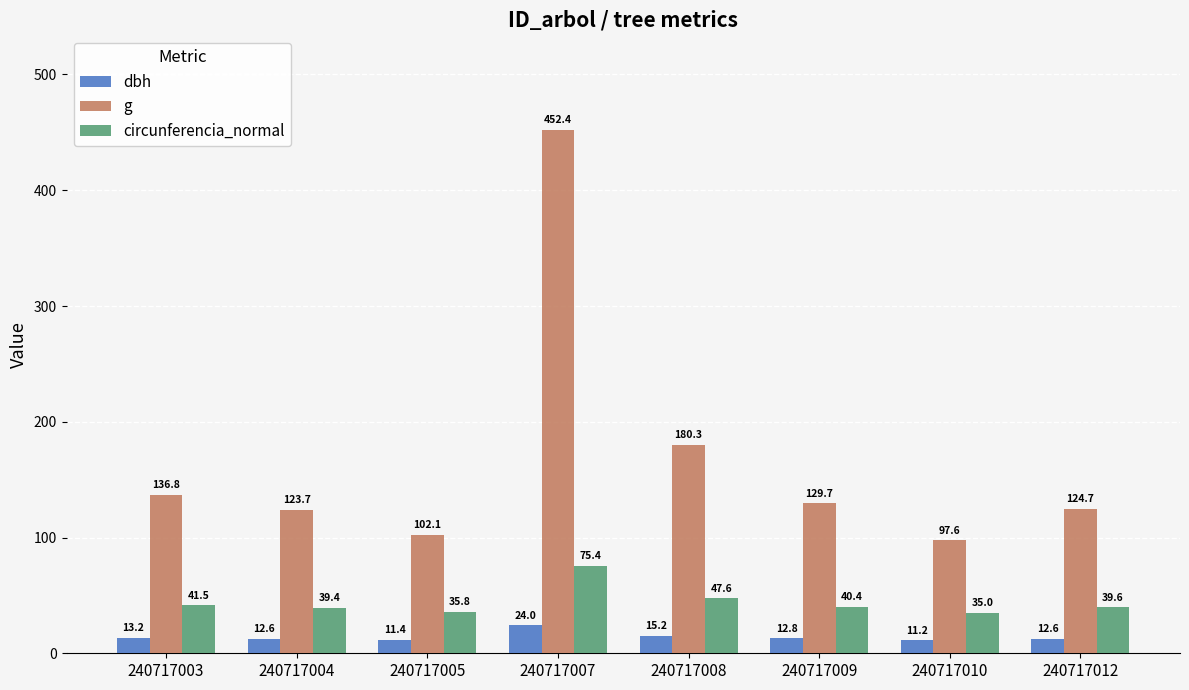

What is the difference between the maximum and minimum values in the circunferencia_normal series?

40.4